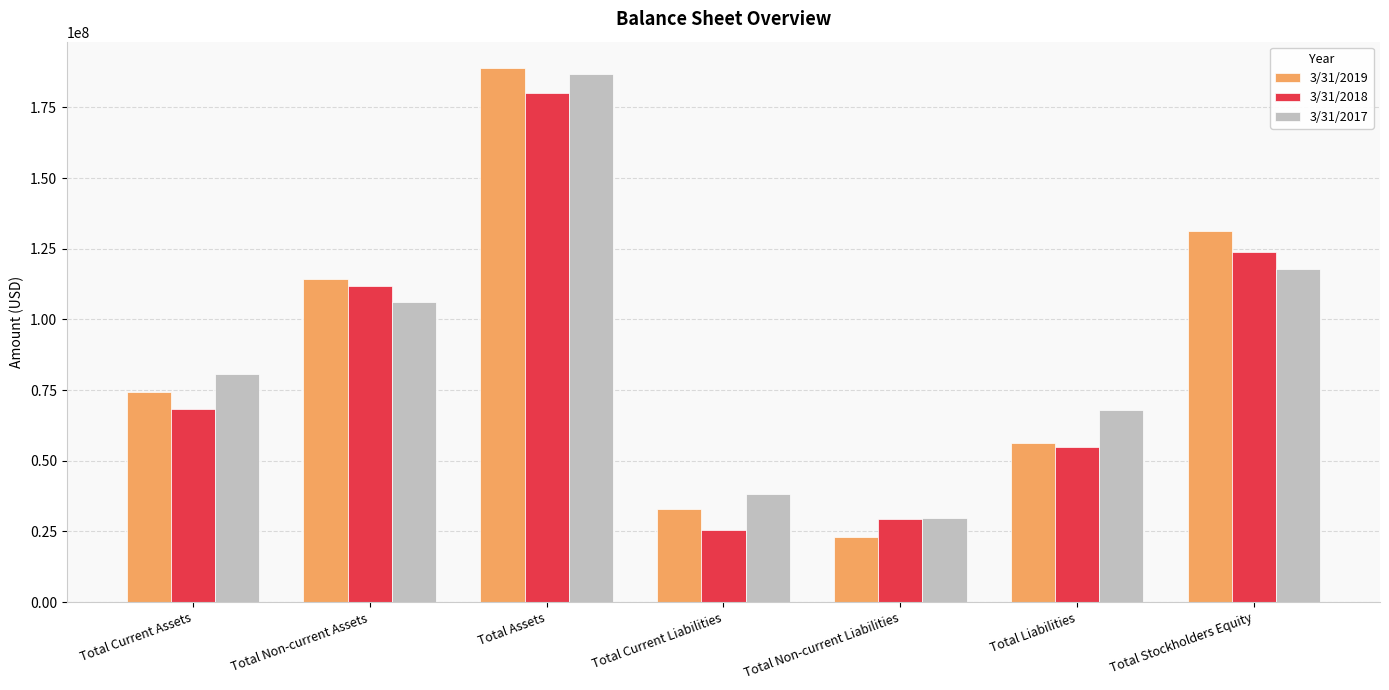

How many data points in 3/31/2018 are less than 68447000?

3